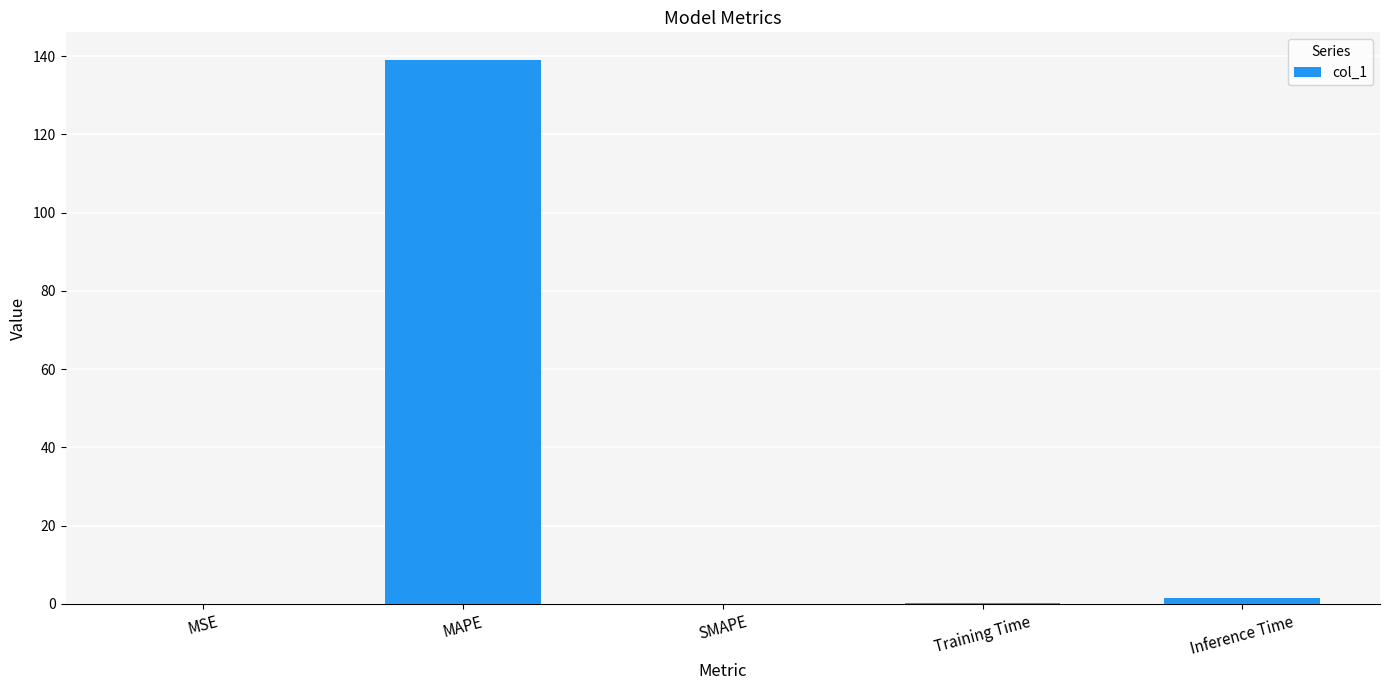

What is the sum of all values?

140.7